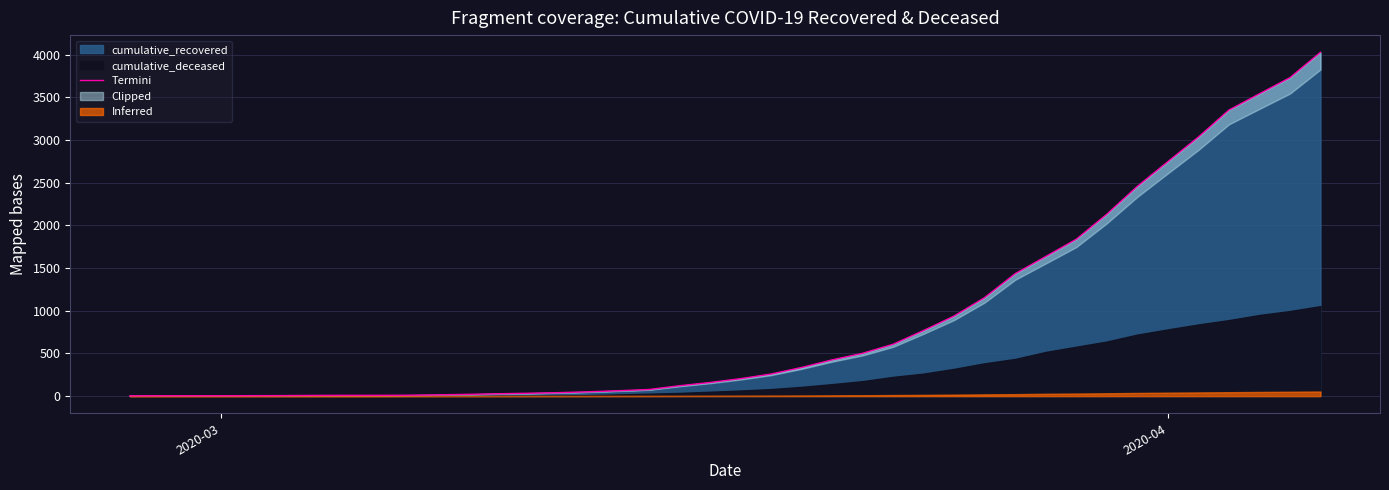

Reading left to right, extract all data points from this chart.

3	4	4	4	5	6	8	9	9	10	14	20	27	33	40	50	63	77	121	159	204	258	335	424	501	607	768	938	1154	1434	1635	1837	2130	2456	2746	3034	3350	3541	3730	4027